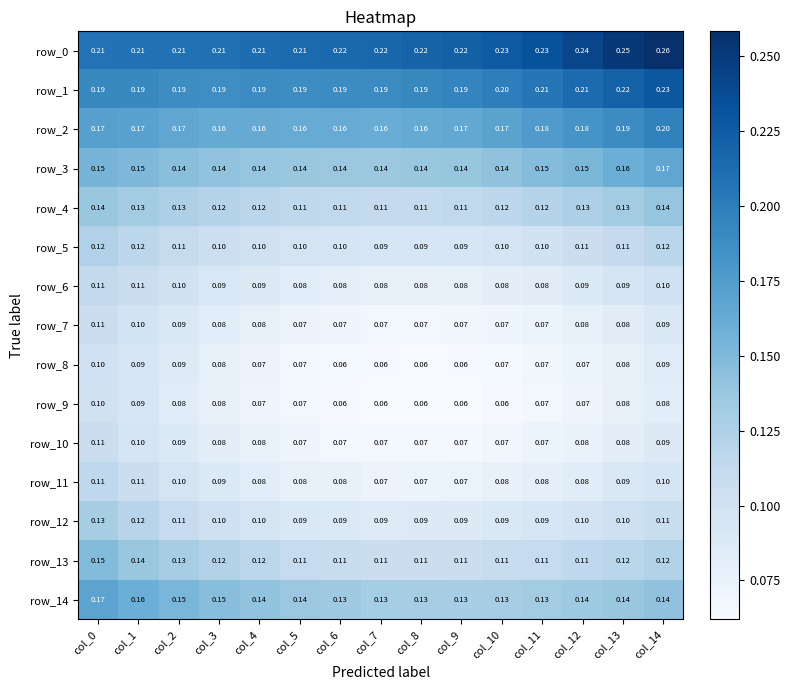

Is the value of row_9 at col_13 greater than the value of row_0 at col_8?

No